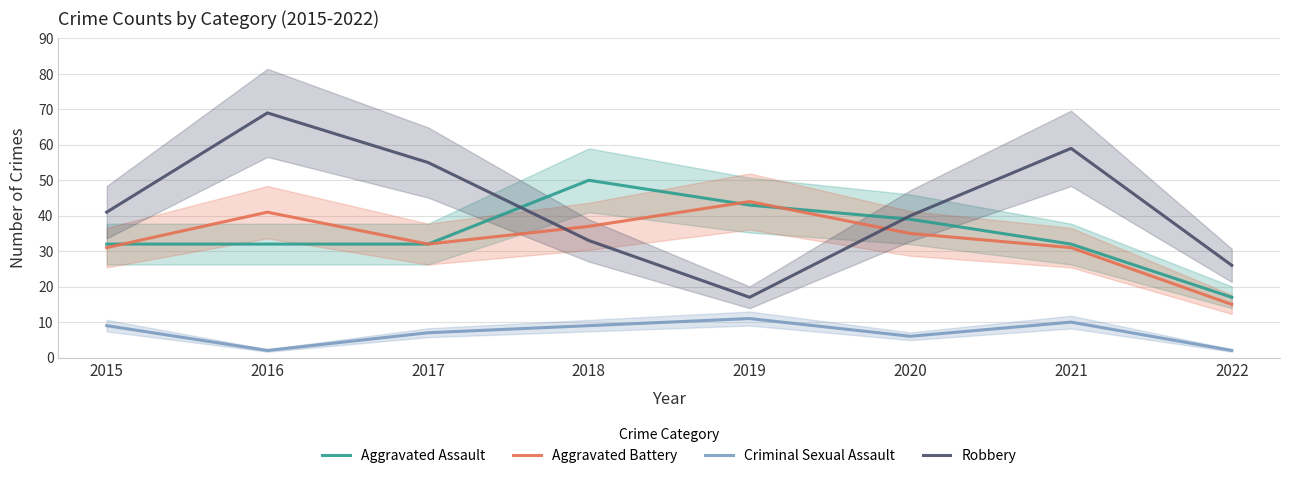

What is the sum of the Aggravated Battery values at 2017 and 2019?

76